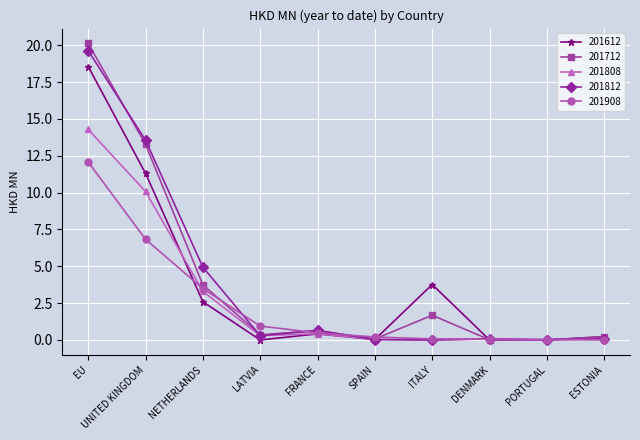

Rank the series by their maximum value, from highest to lowest.

201712, 201812, 201612, 201808, 201908